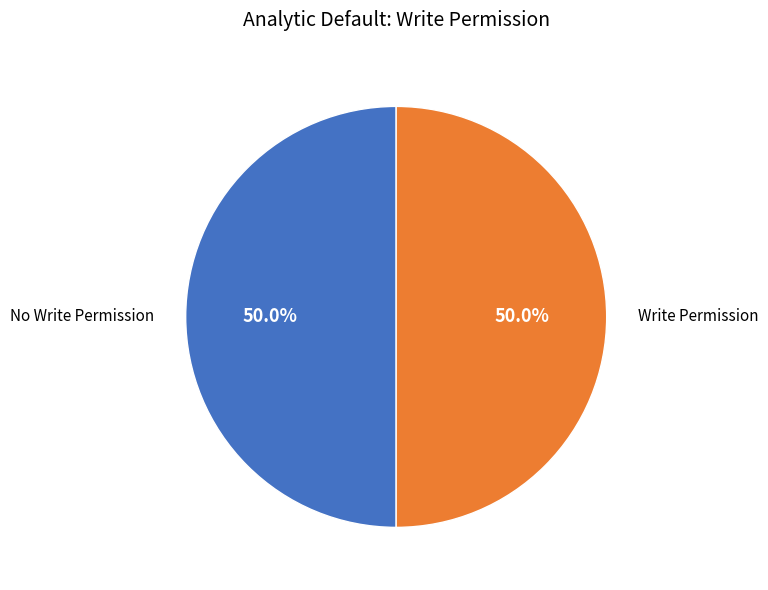

How many slices are in this pie chart?

2